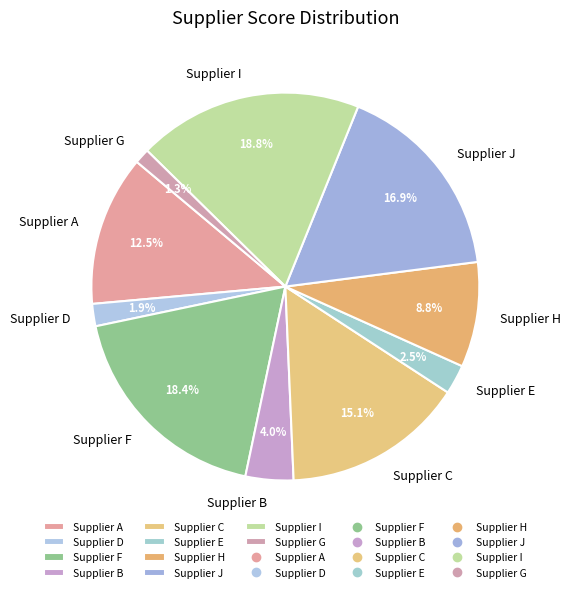

Combined, what portion of the pie is Supplier G and Supplier A?

13.8%